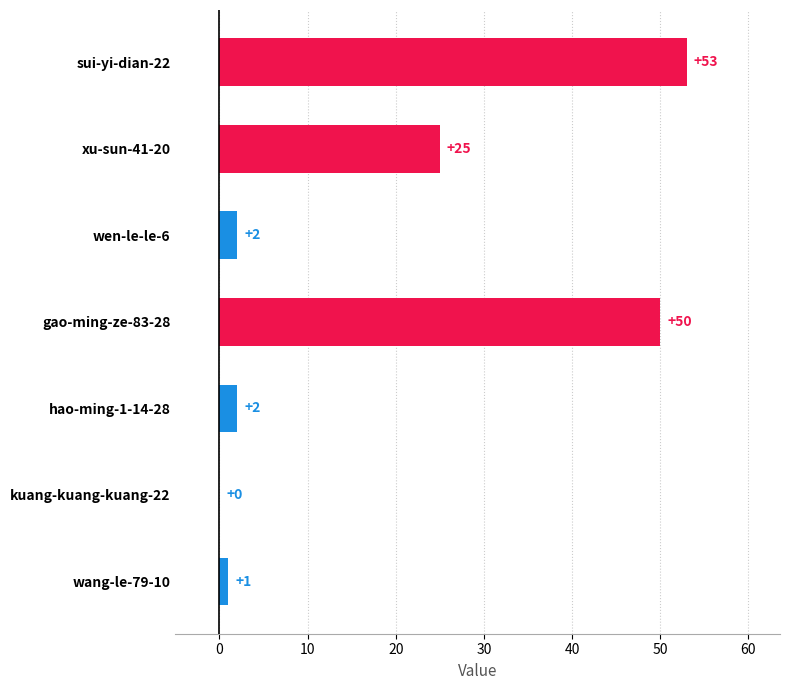

What is the sum of all values?

133